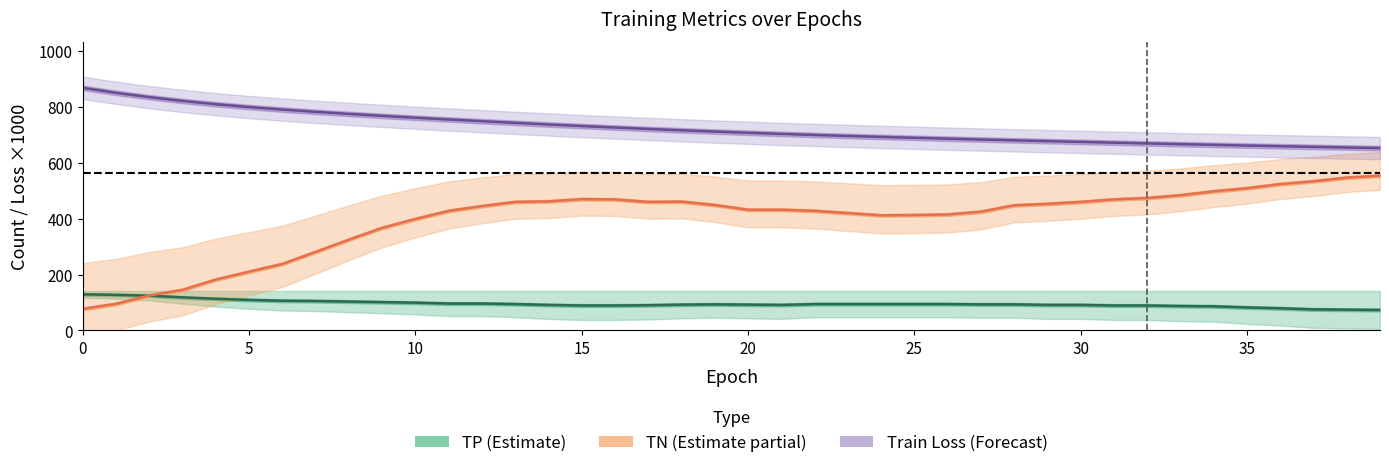

What is the label of the 22nd point from the left?

21